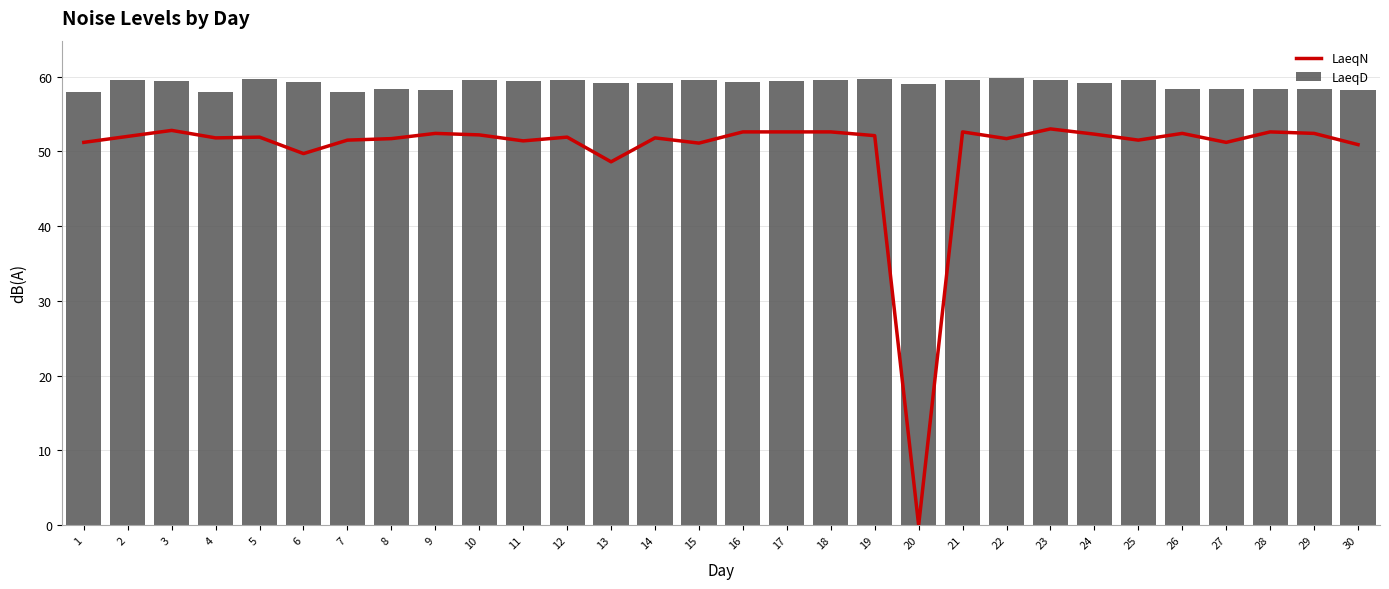

The value of LaeqD at 13 is 59.2. True or false?

True